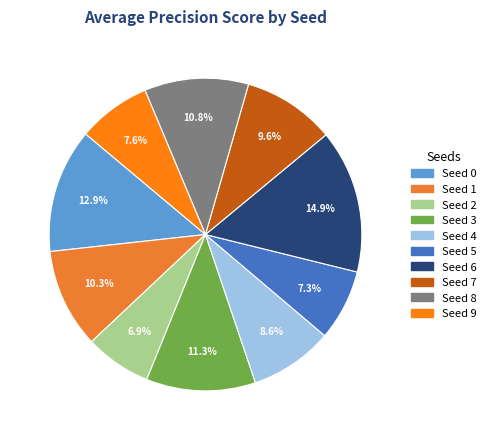

To the nearest percent, what is the difference between the Seed 1 and Seed 0 slice percentages?

3%